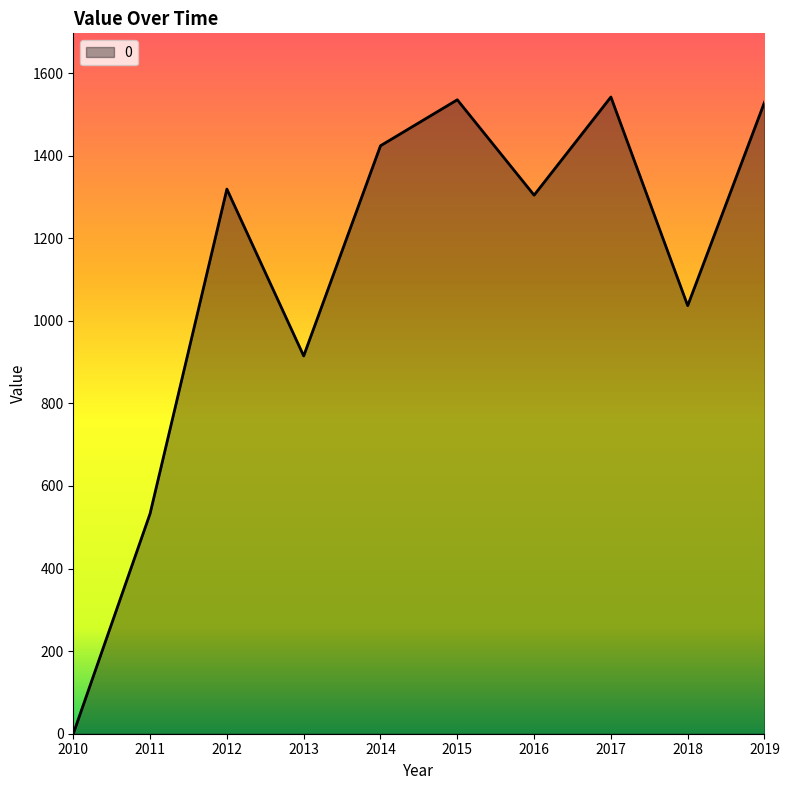

Between 2011 and 2016, which is larger?

2016